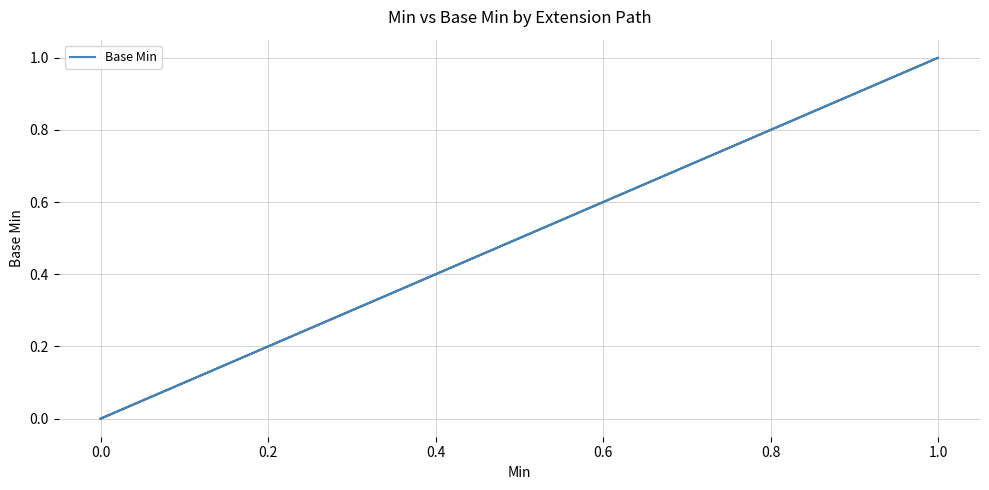

How many values are above zero?

1